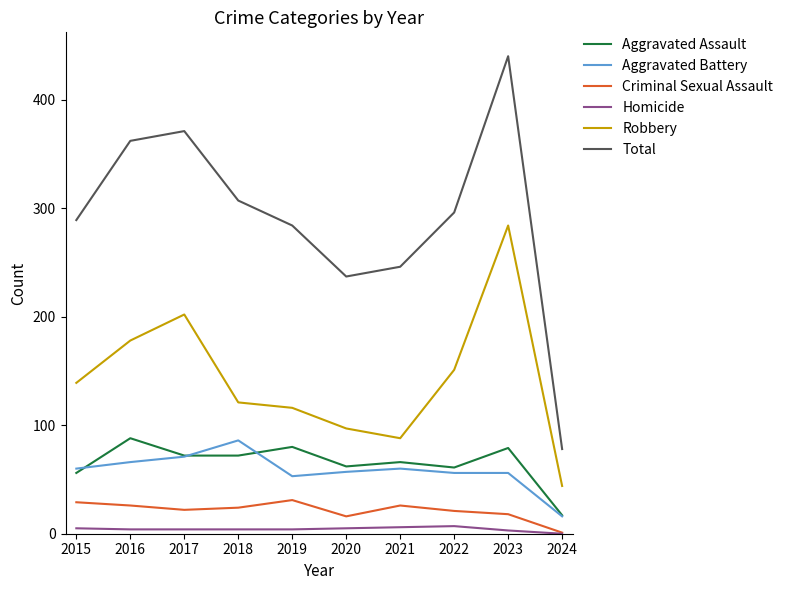

At which category is the sum across all series the highest?

2023